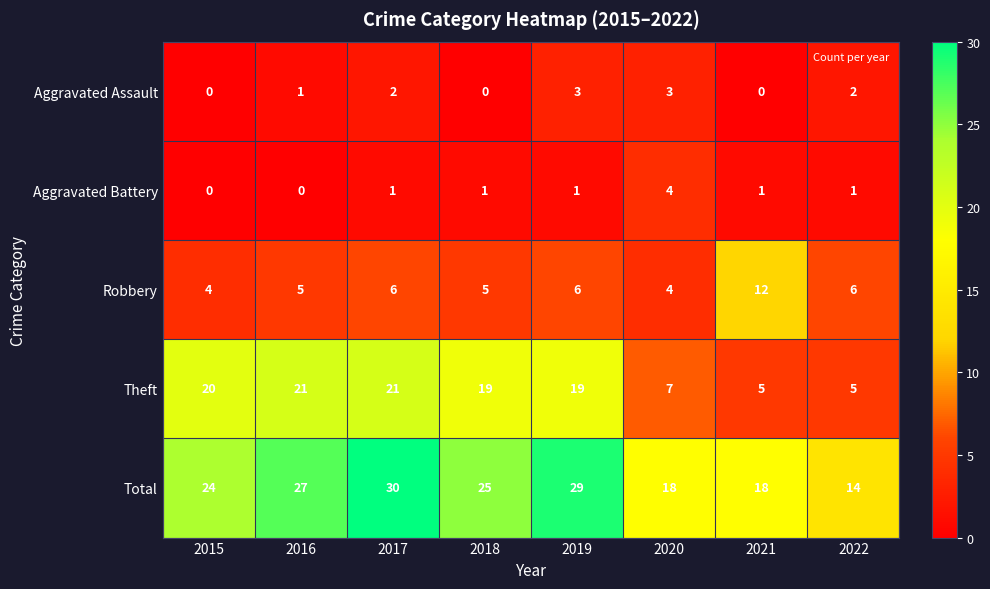

What is the greatest value displayed?

30